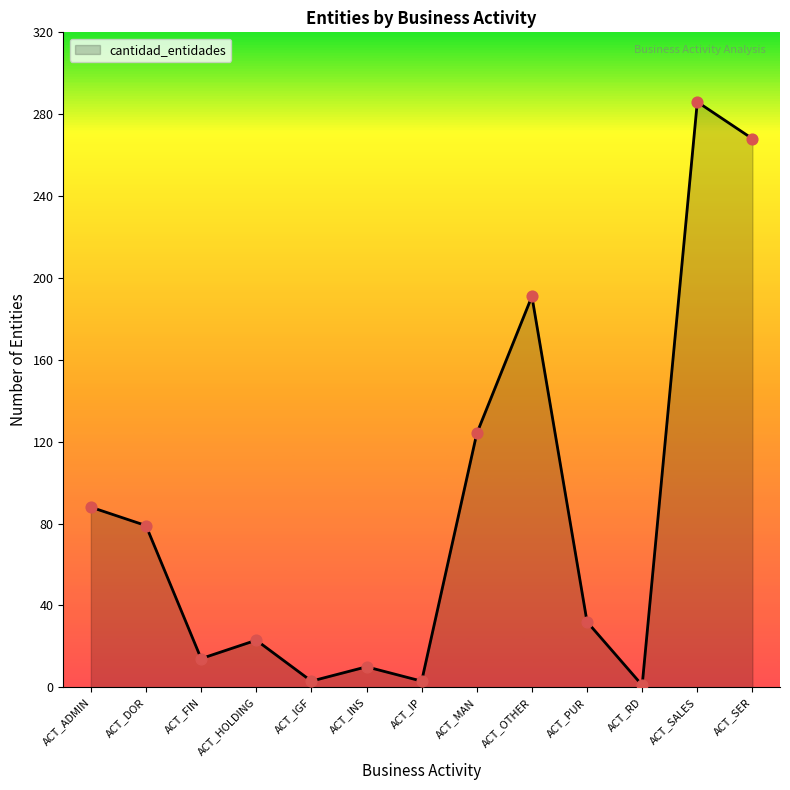

Between ACT_DOR and ACT_MAN, which is larger?

ACT_MAN